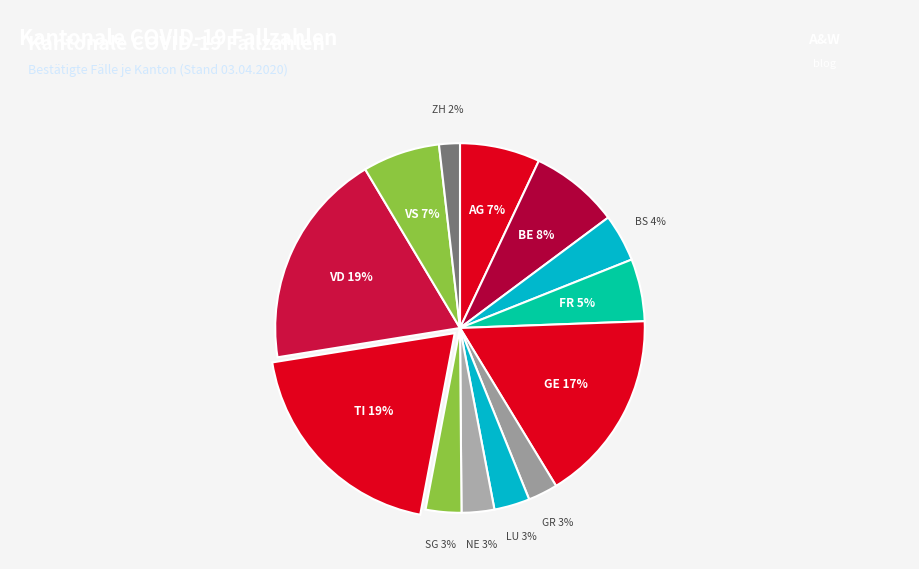

What percentage is the GE slice, to the nearest percent?

17%